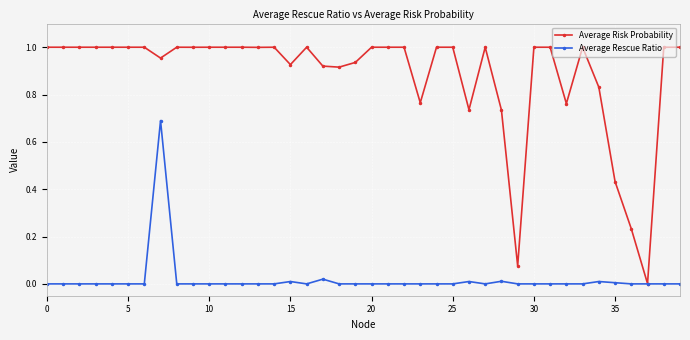

Which series has the largest total across all categories?

Average Risk Probability